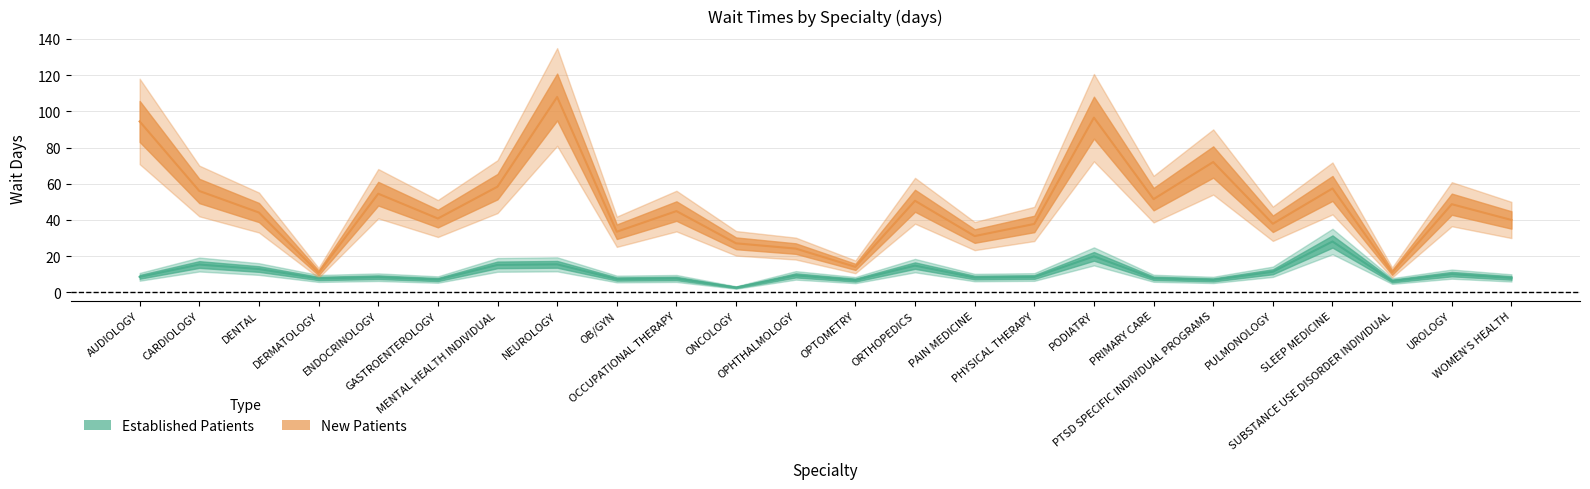

In Established Patients, how many points are higher than both neighbors (excluding endpoints)?

9